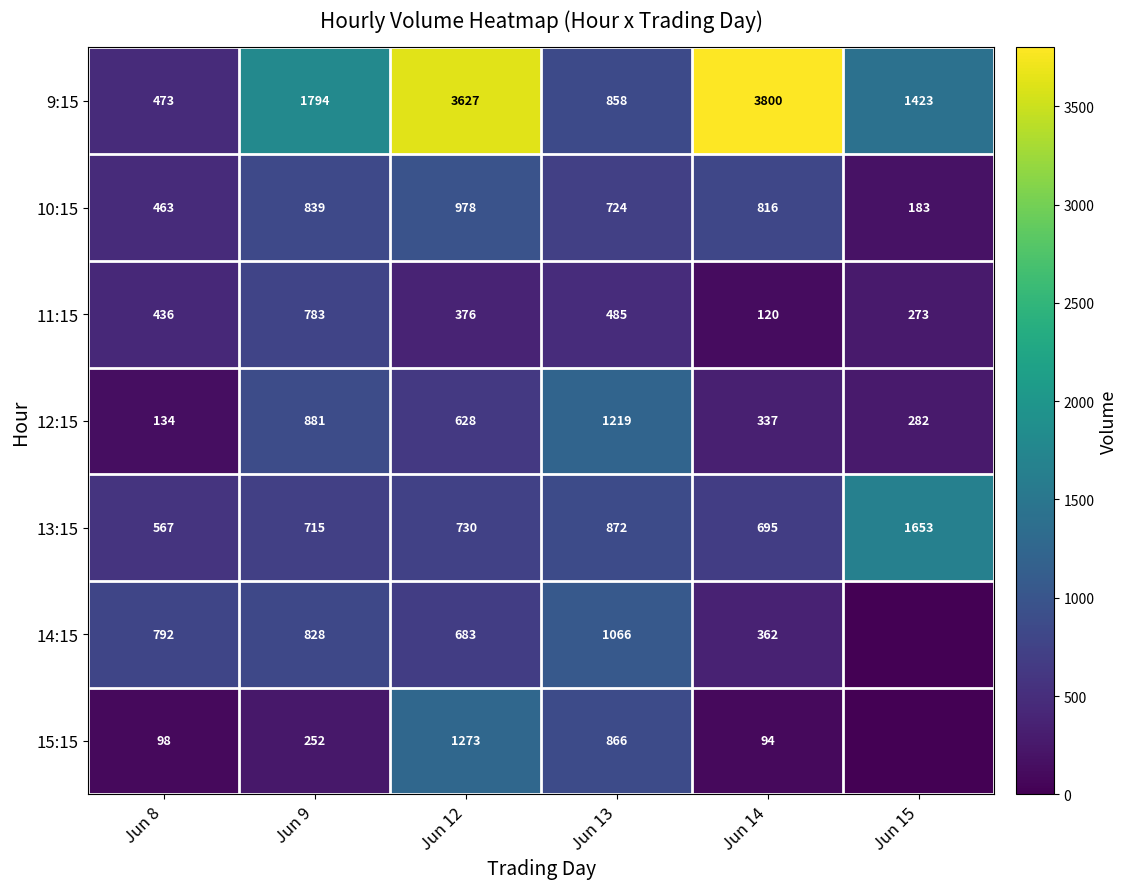

What is the greatest value displayed?

3800